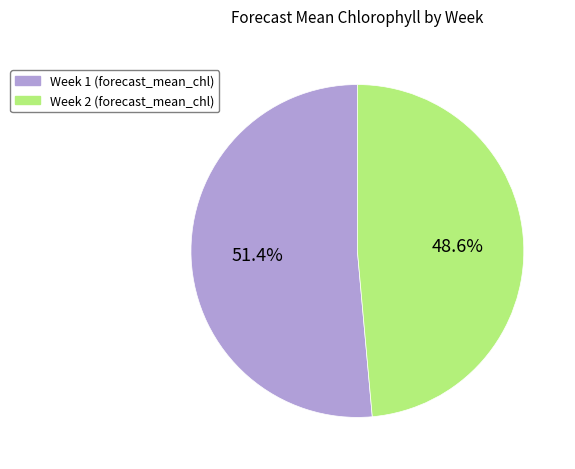

Does any single category account for the majority?

Yes